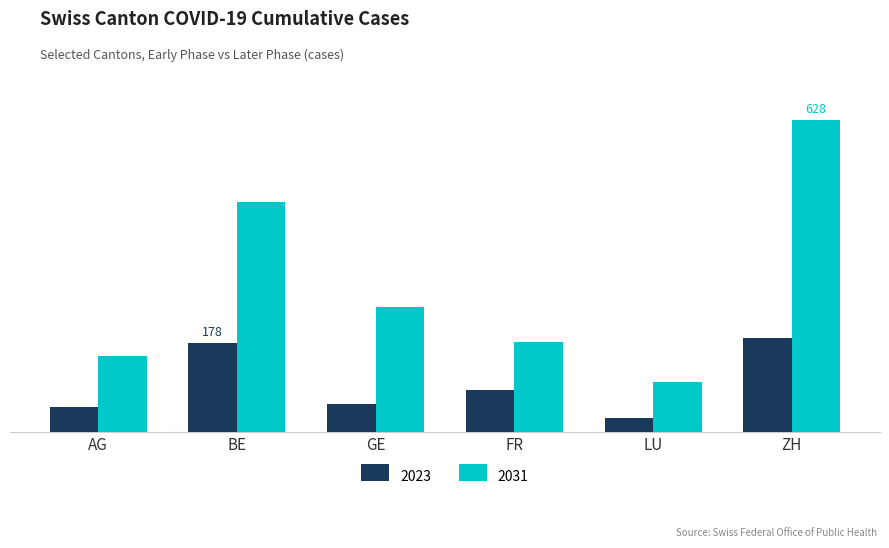

The 2023 series shows 81 at BE. True or false?

False